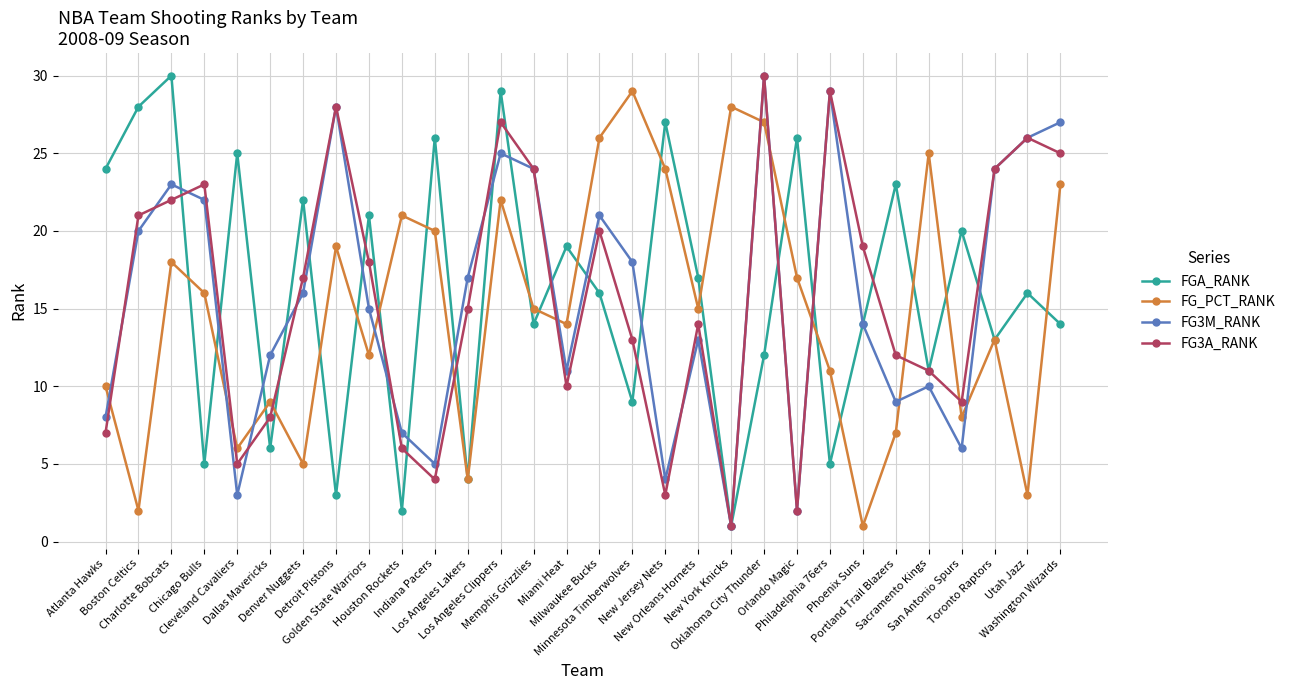

How many interior local valleys does the FG_PCT_RANK series have?

10